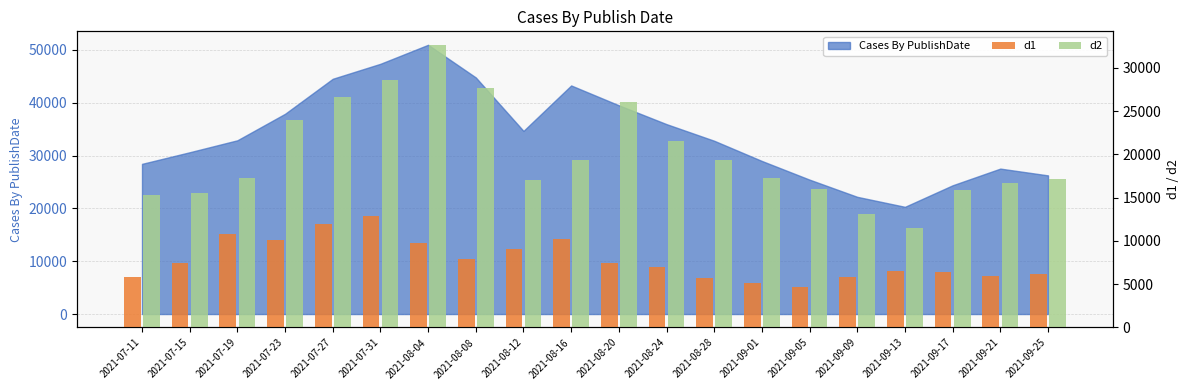

The value of d1 at 2021-09-25 is 8937. True or false?

False